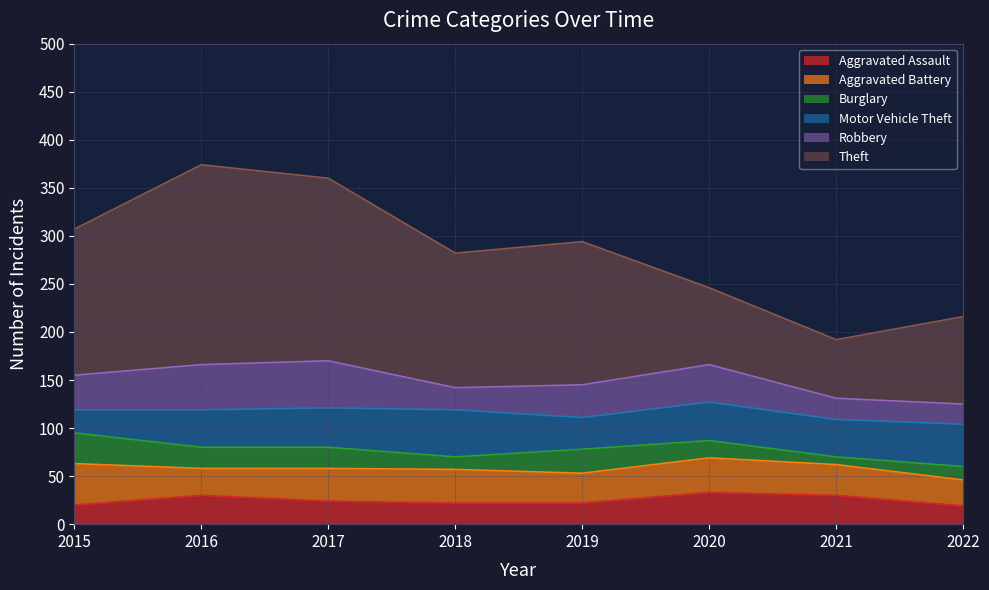

Reading left to right, transcribe all the data shown in this chart.

Aggravated Assault: 2015=20	2016=30	2017=24	2018=22	2019=22	2020=33	2021=30	2022=19
Aggravated Battery: 2015=43	2016=28	2017=34	2018=35	2019=31	2020=36	2021=32	2022=27
Burglary: 2015=32	2016=22	2017=22	2018=13	2019=25	2020=18	2021=8	2022=14
Motor Vehicle Theft: 2015=24	2016=39	2017=41	2018=49	2019=33	2020=40	2021=39	2022=44
Robbery: 2015=36	2016=47	2017=49	2018=23	2019=34	2020=39	2021=22	2022=21
Theft: 2015=152	2016=208	2017=190	2018=140	2019=149	2020=80	2021=61	2022=91